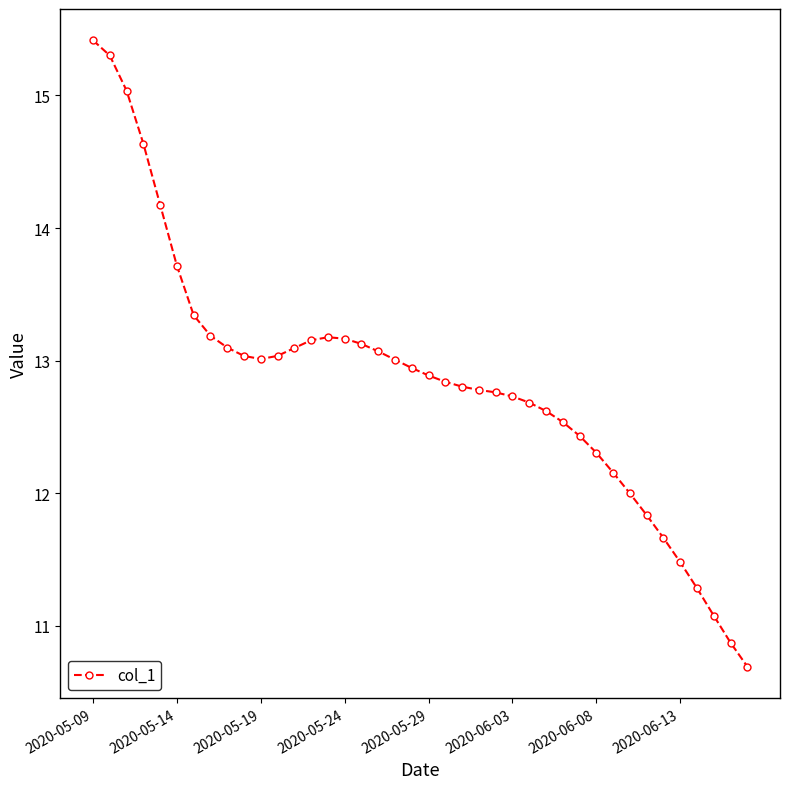

True or false: there are more than 0 points higher than both neighbors.

True